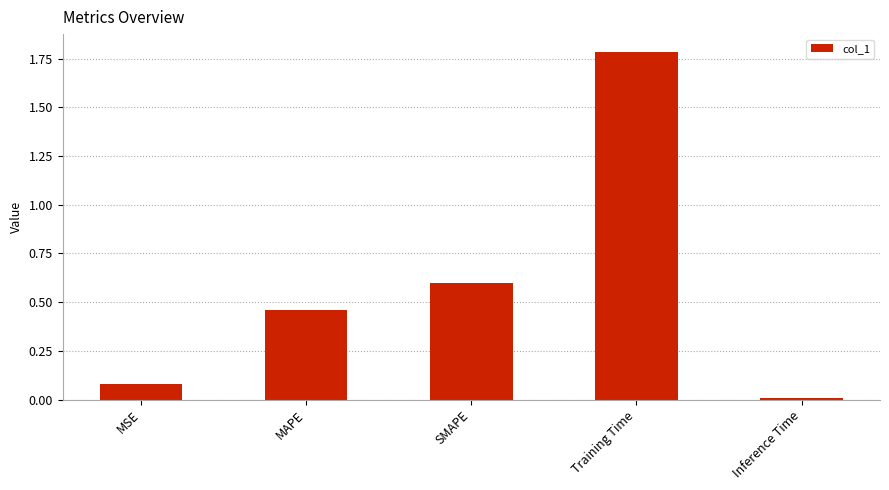

What is the difference between the values at MAPE and MSE?

0.4